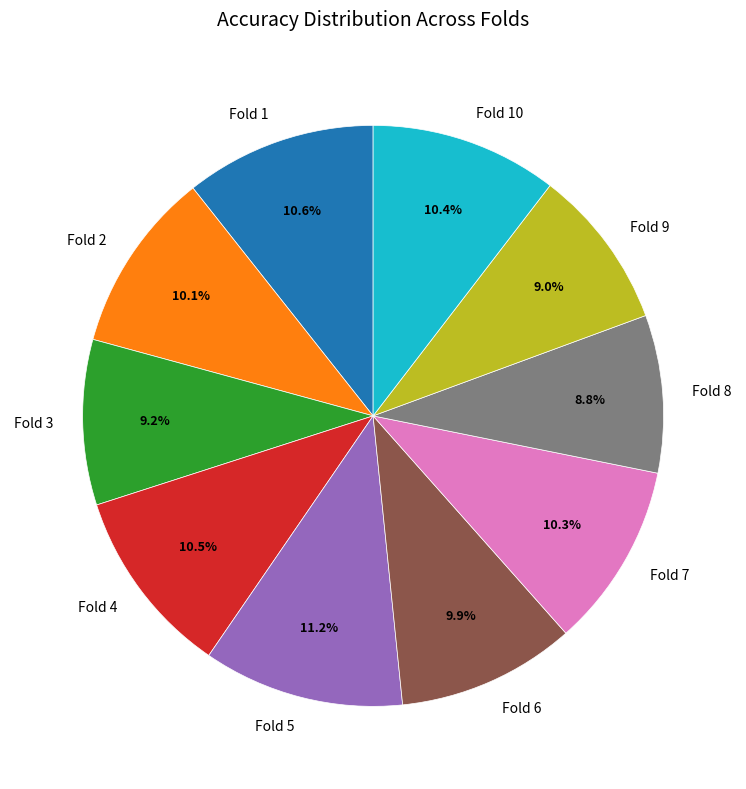

Is there a majority slice in this chart?

No